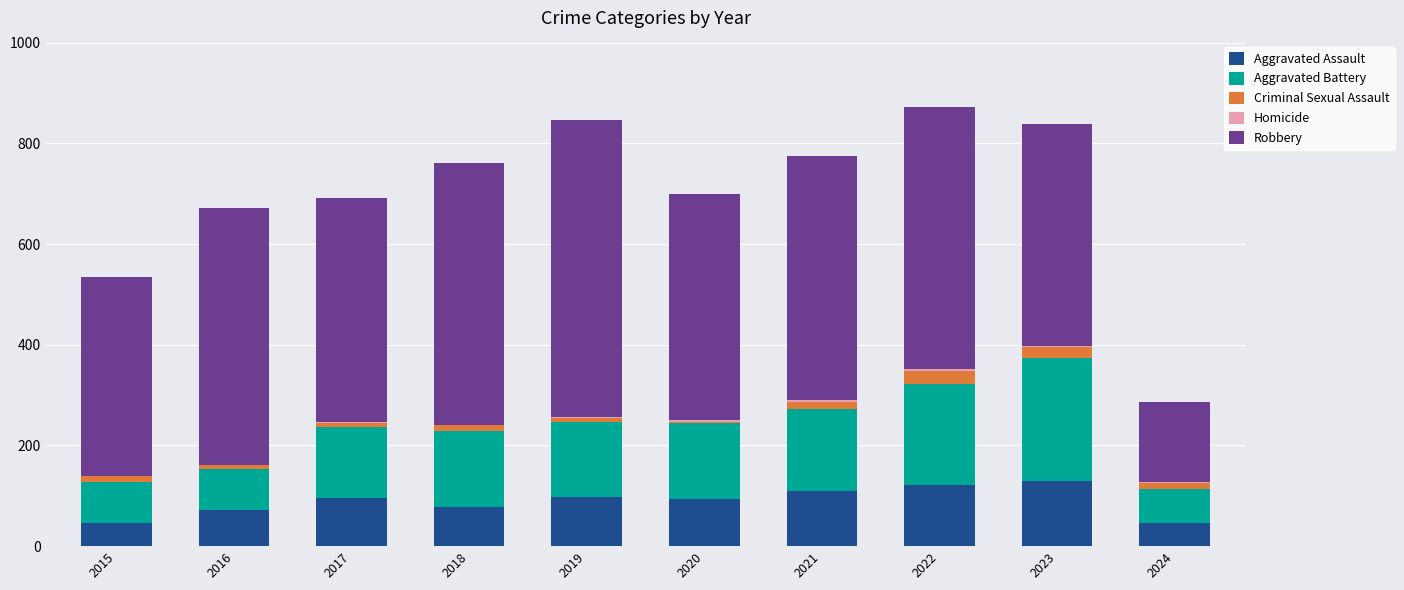

True or false: Aggravated Assault has a value of 130 at 2023.

True